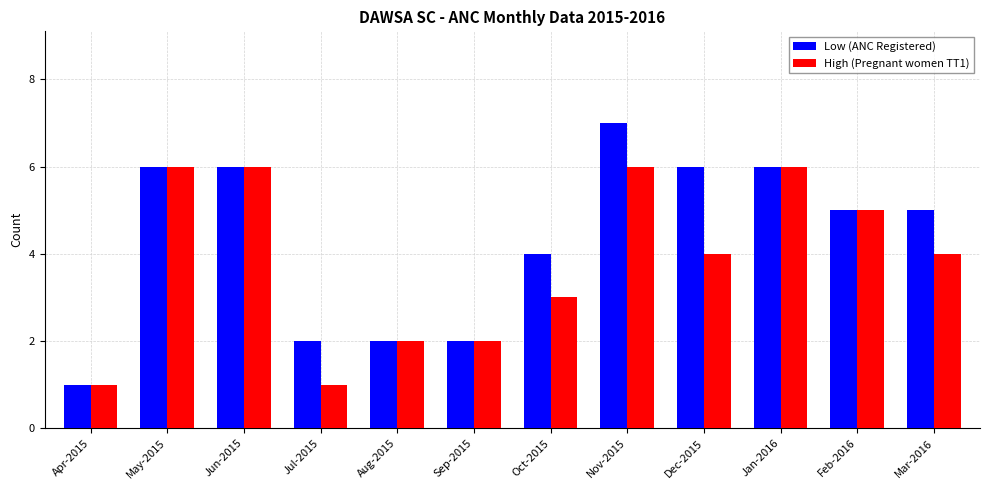

Reading left to right, what are all the values shown in this chart?

Low (ANC Registered): Apr-2015=1	May-2015=6	Jun-2015=6	Jul-2015=2	Aug-2015=2	Sep-2015=2	Oct-2015=4	Nov-2015=7	Dec-2015=6	Jan-2016=6	Feb-2016=5	Mar-2016=5
High (Pregnant women TT1): Apr-2015=1	May-2015=6	Jun-2015=6	Jul-2015=1	Aug-2015=2	Sep-2015=2	Oct-2015=3	Nov-2015=6	Dec-2015=4	Jan-2016=6	Feb-2016=5	Mar-2016=4